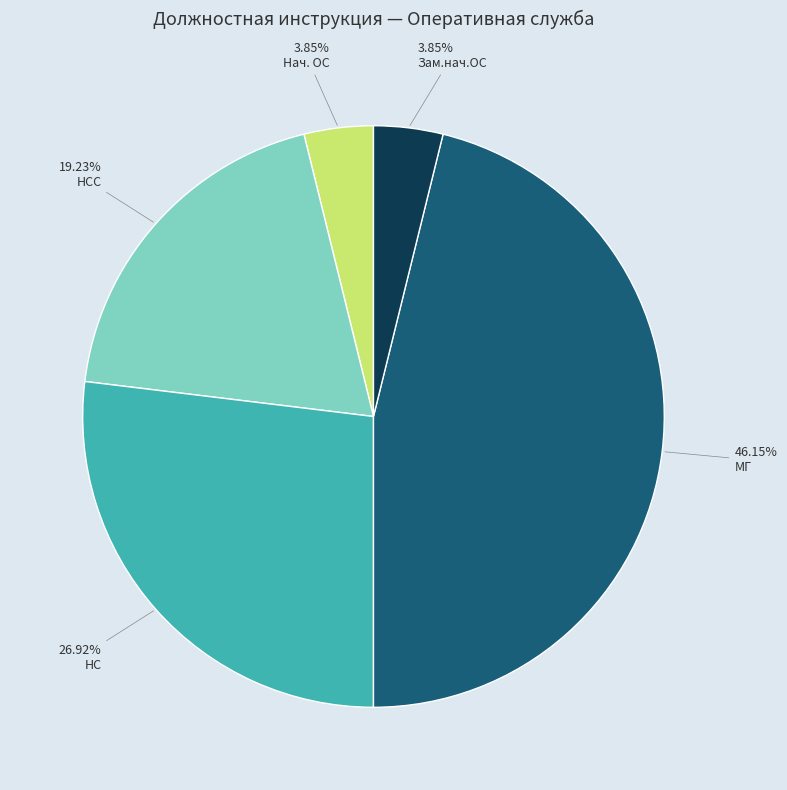

To the nearest percent, what is the difference between the largest and smallest slice percentages?

42%